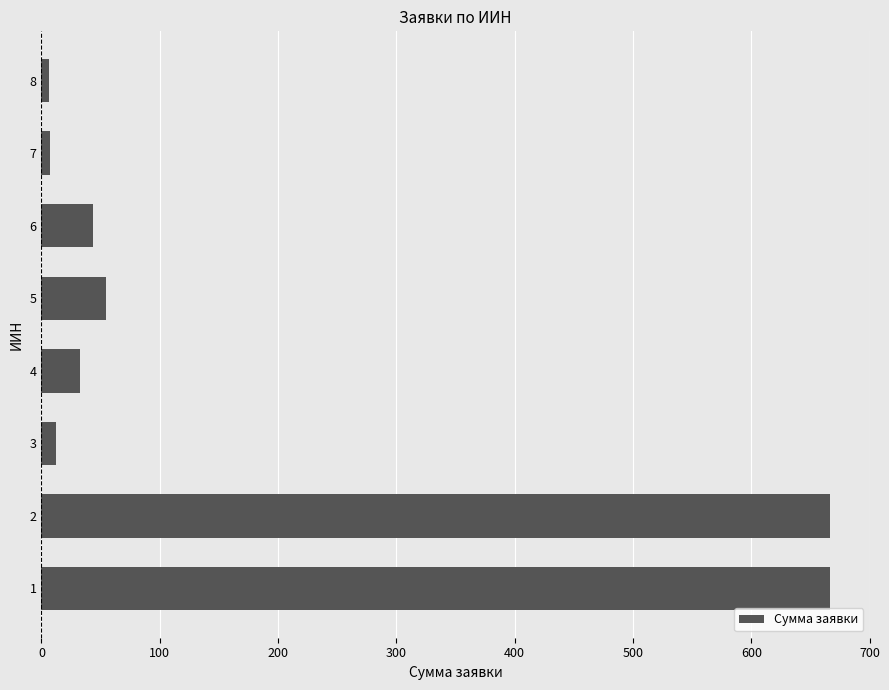

Is it true that the value at 5 is 24.5?

False